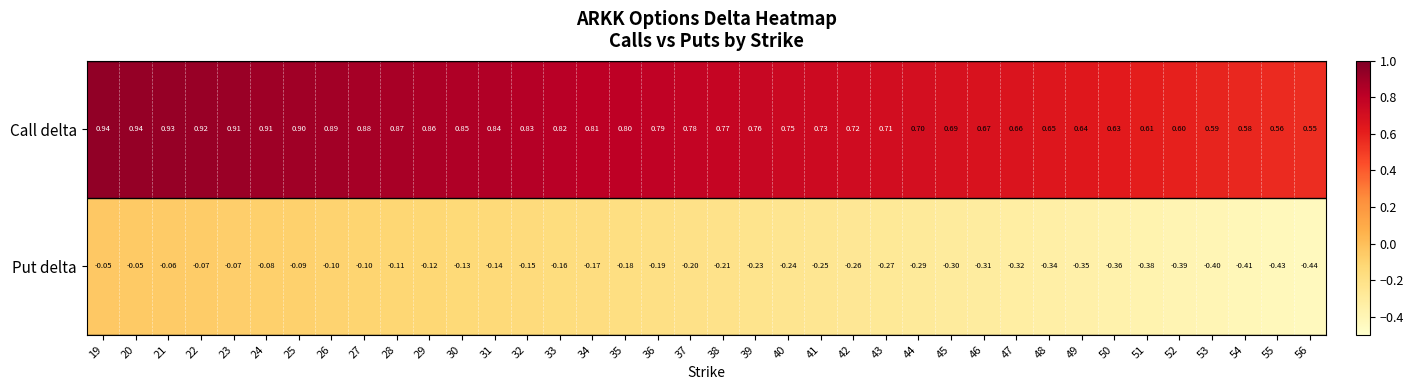

Which series has the largest total across all categories?

Call delta